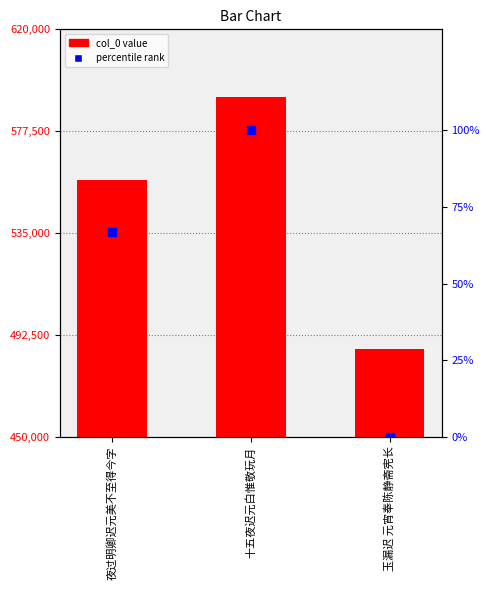

Which series contains the lowest Y value?

percentile rank